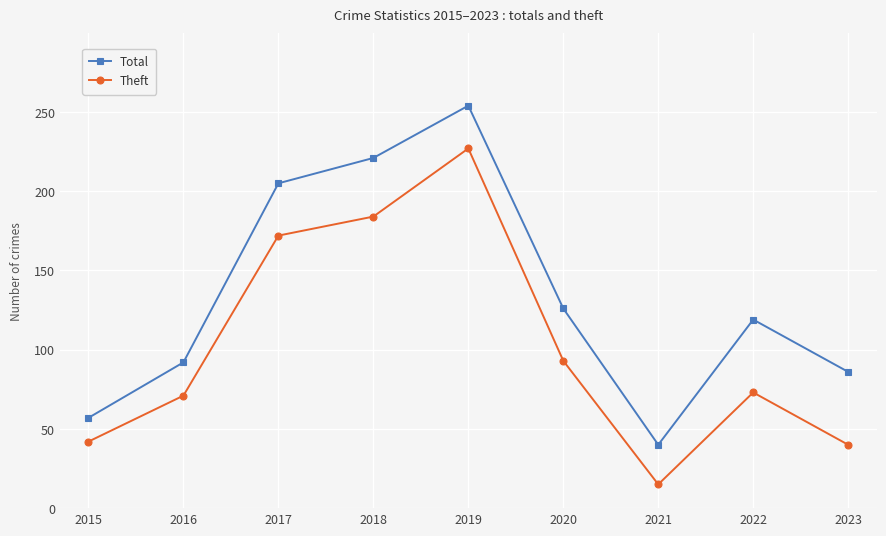

How many lines are shown in the chart?

2